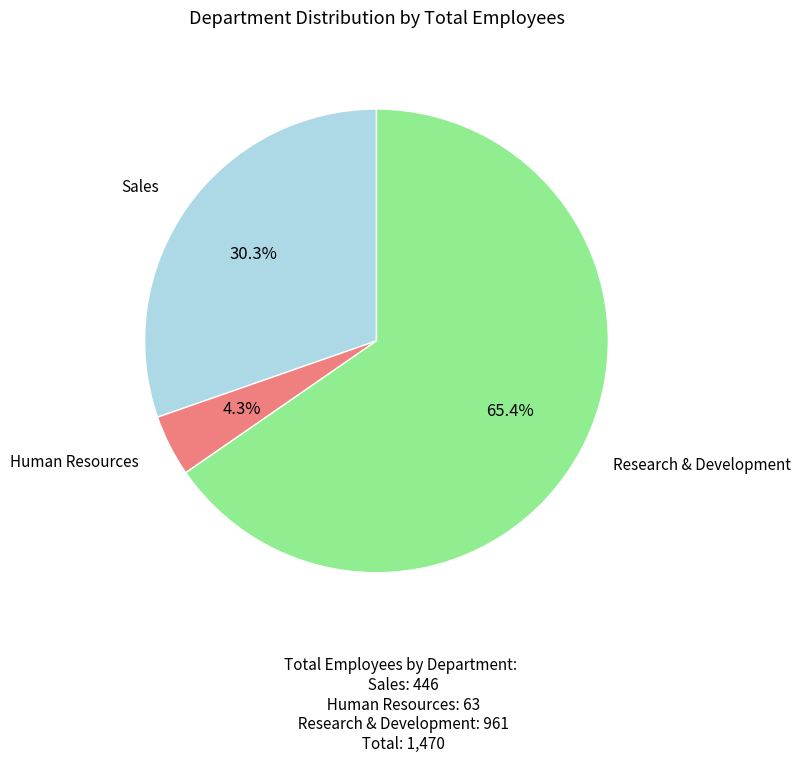

The Research & Development slice represents 65% of the pie. True or false?

True